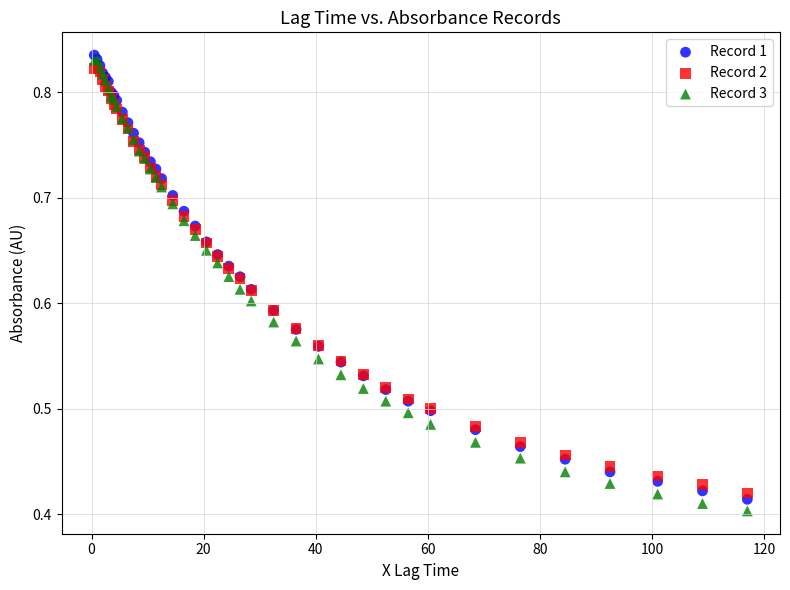

Which series reaches the maximum Y coordinate?

Record 1